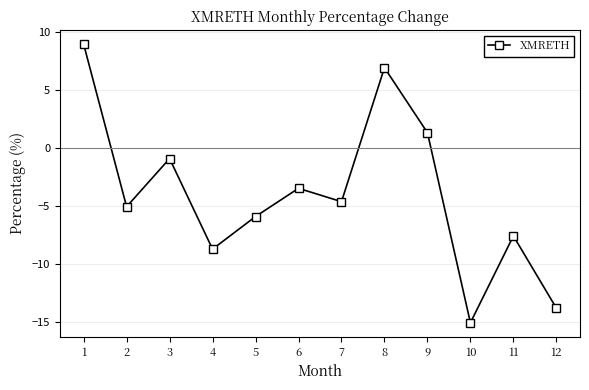

What is the change in value from 1 to 10?

-24.0